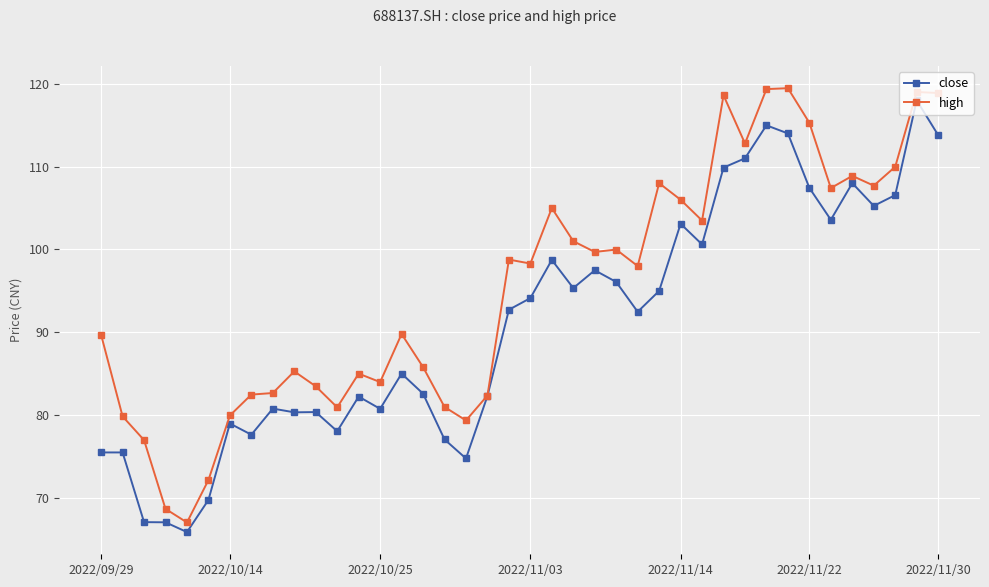

List the series in order of their peak value, highest first.

high, close